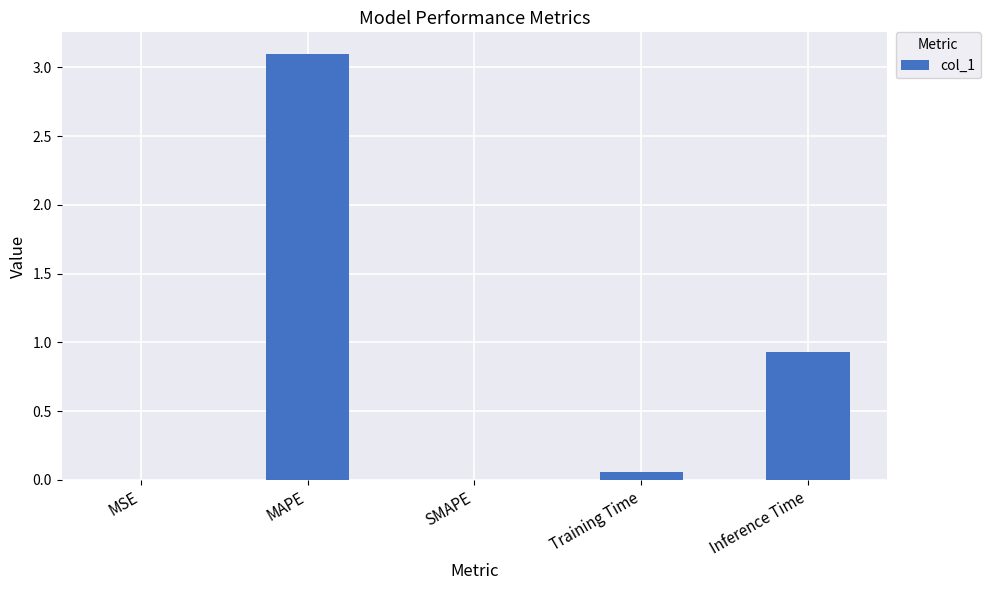

Which has a higher value, Inference Time or MSE?

Inference Time